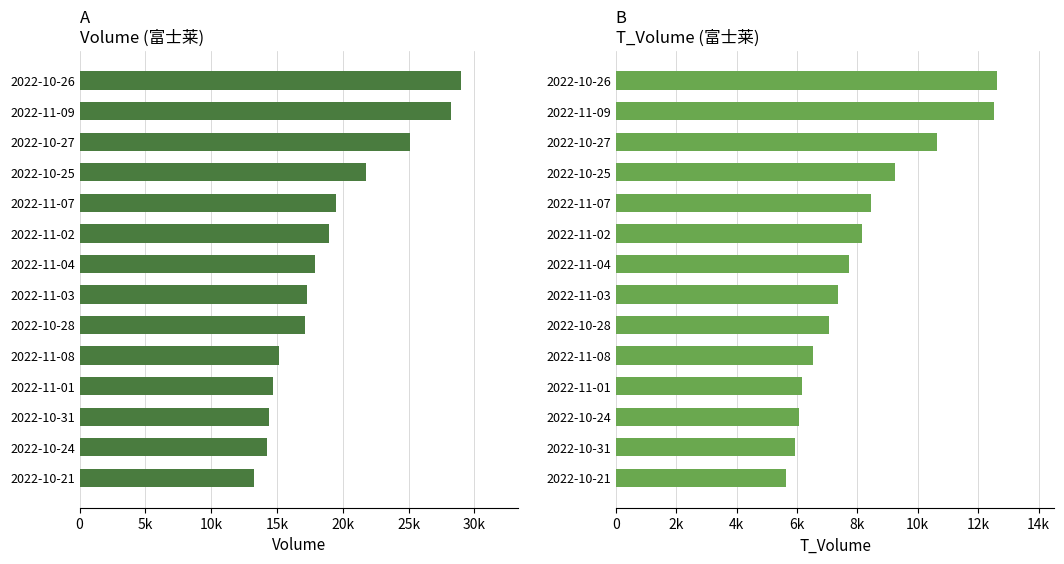

What is the approximate value of t_volume at 2022-10-21, to the nearest 10?

5640